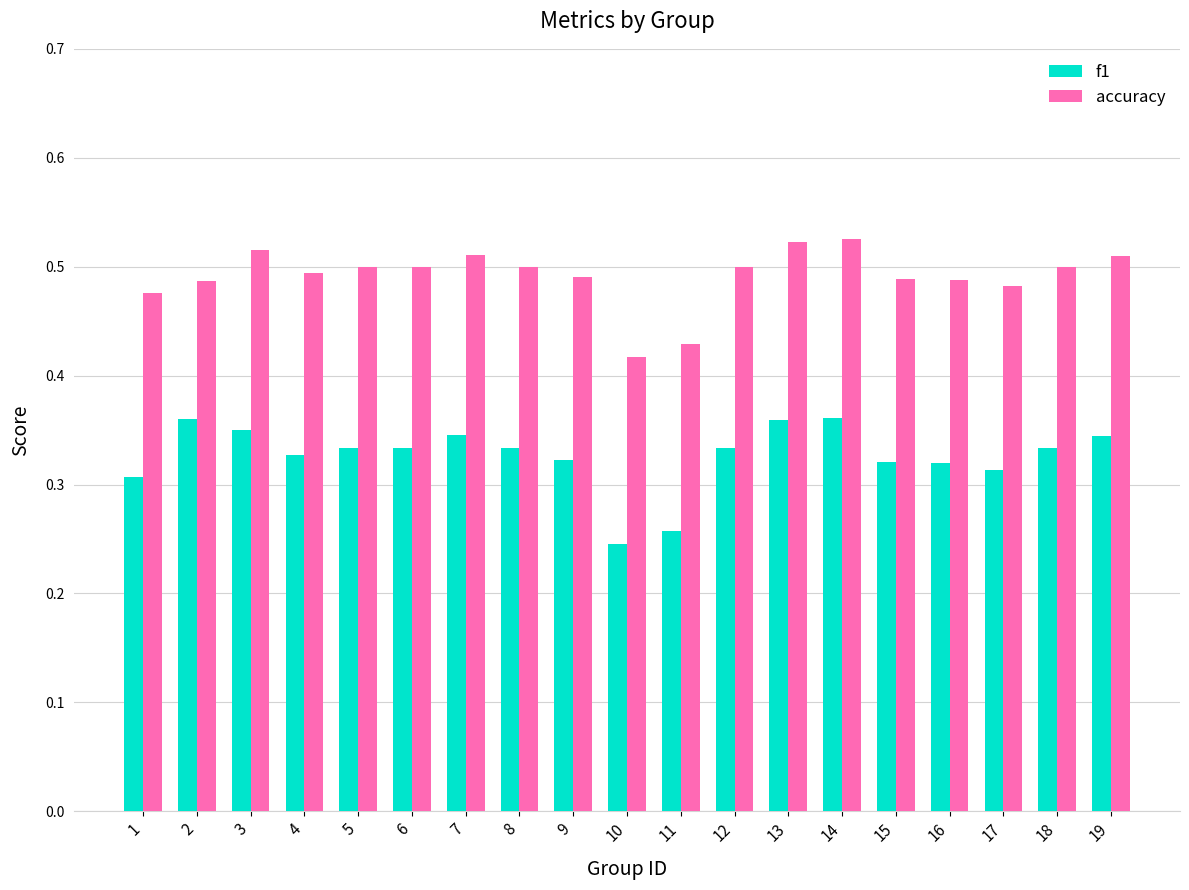

At which category does the chart reach its minimum across all series?

10